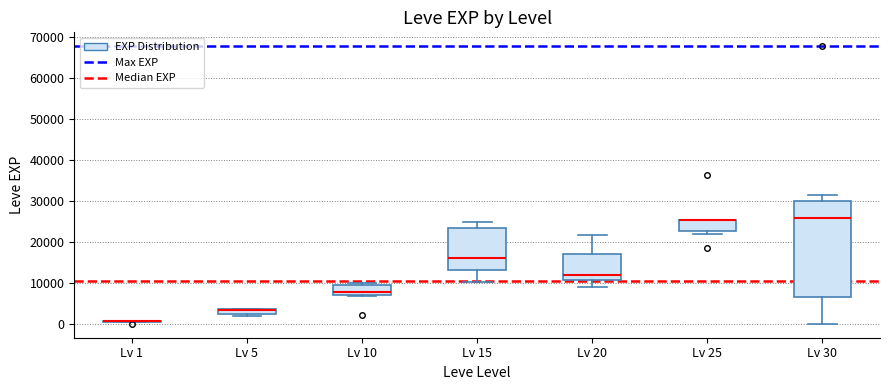

Where does the upper whisker of the box for Lv 20 end on the y-axis? The values are not printed on the chart, so give them approximately, as read against the axis.

22000